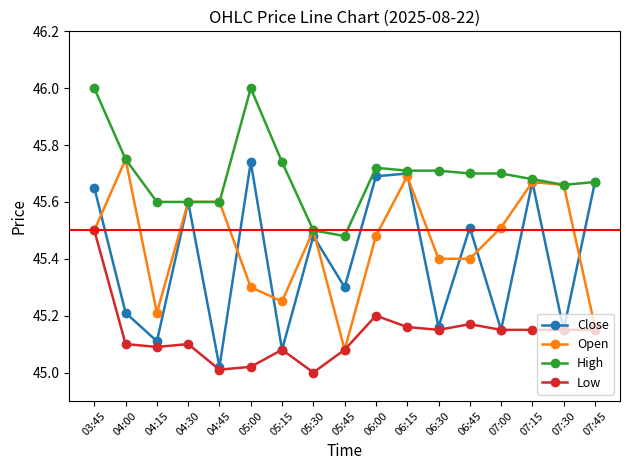

Which series has the widest spread of values?

Close